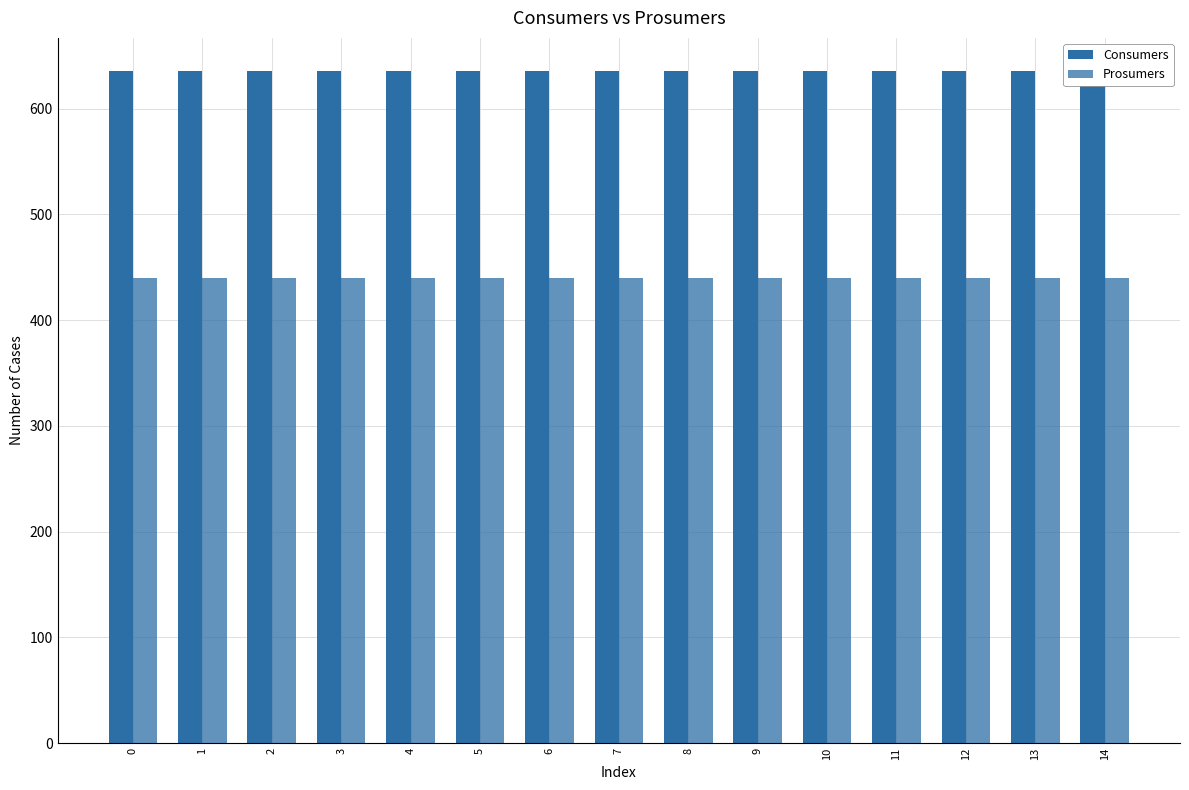

How many bars are there in total?

30